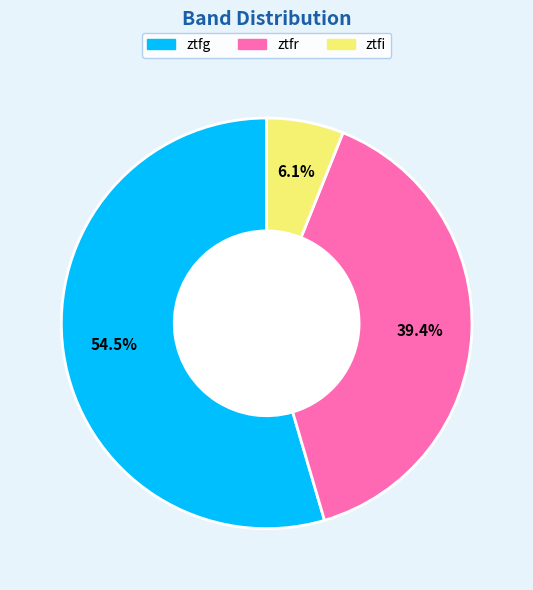

Which has a higher value, ztfg or ztfi?

ztfg